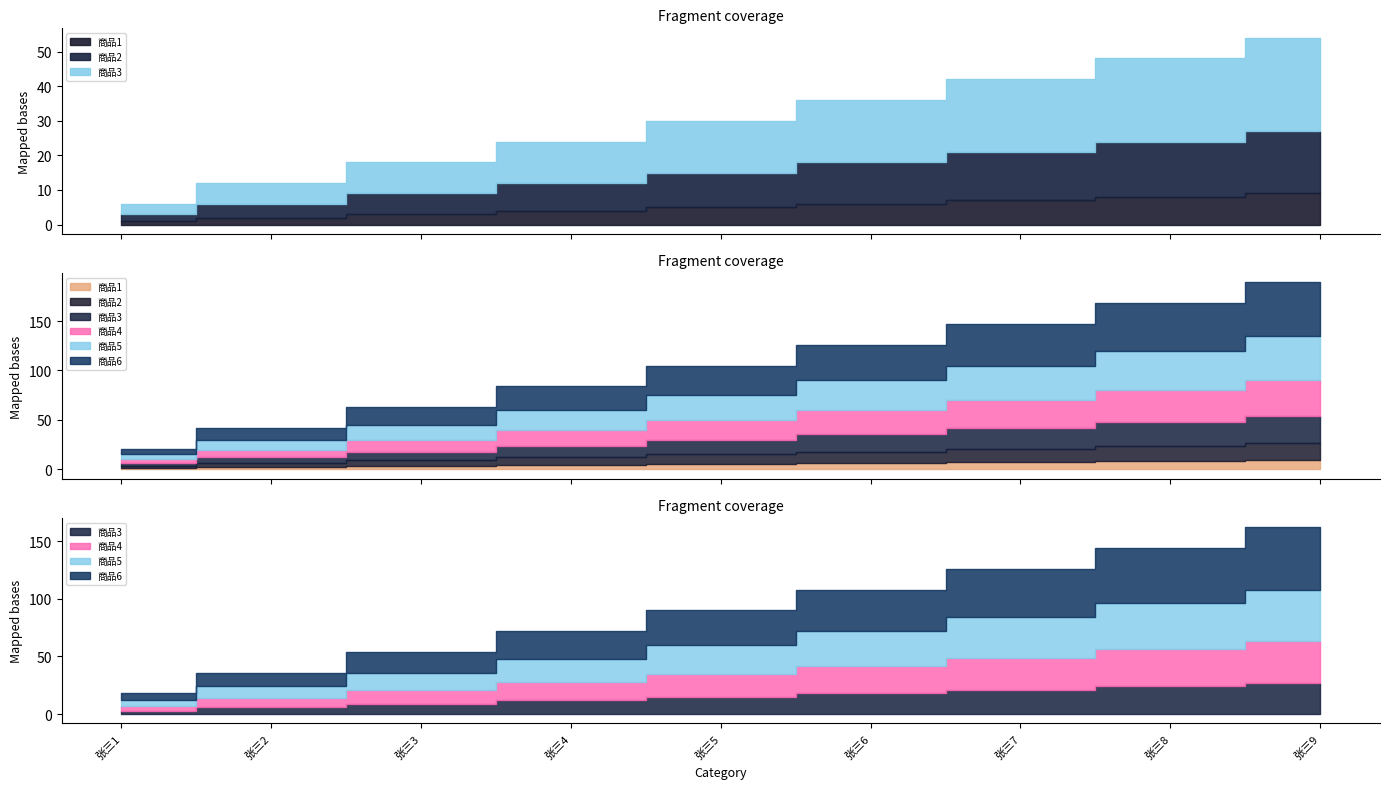

What is the difference between the maximum and second lowest values in the 商品5 series?

35